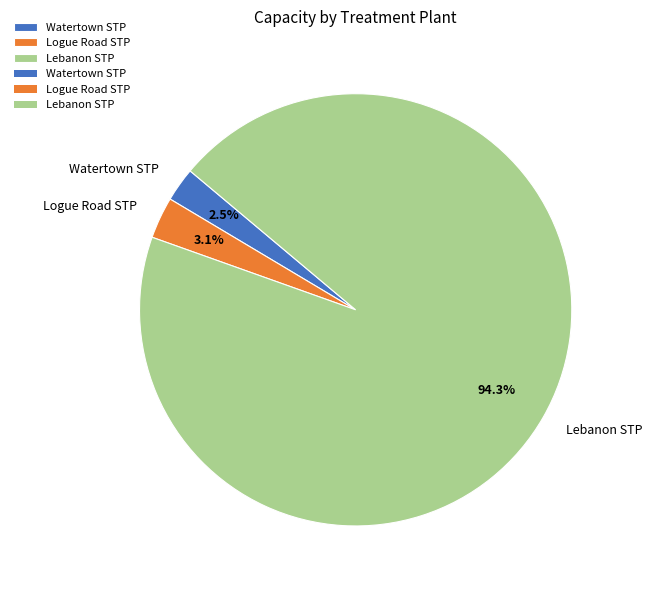

Which category accounts for the majority?

Lebanon STP